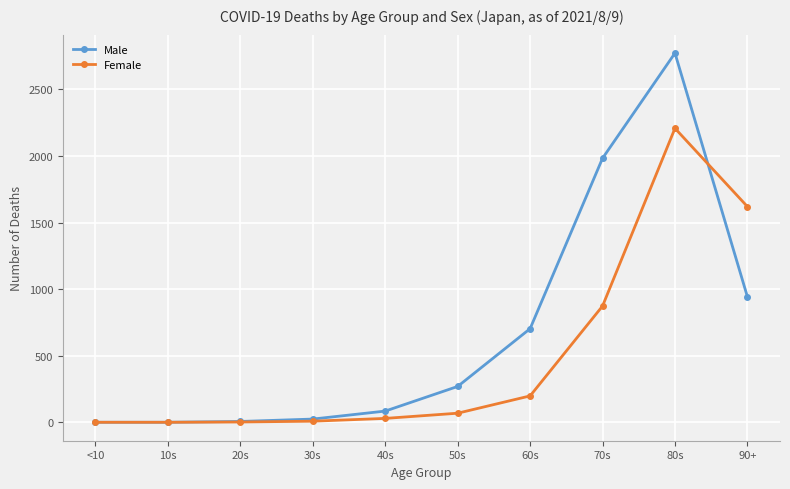

What is the difference between the highest and lowest values at 30s?

16